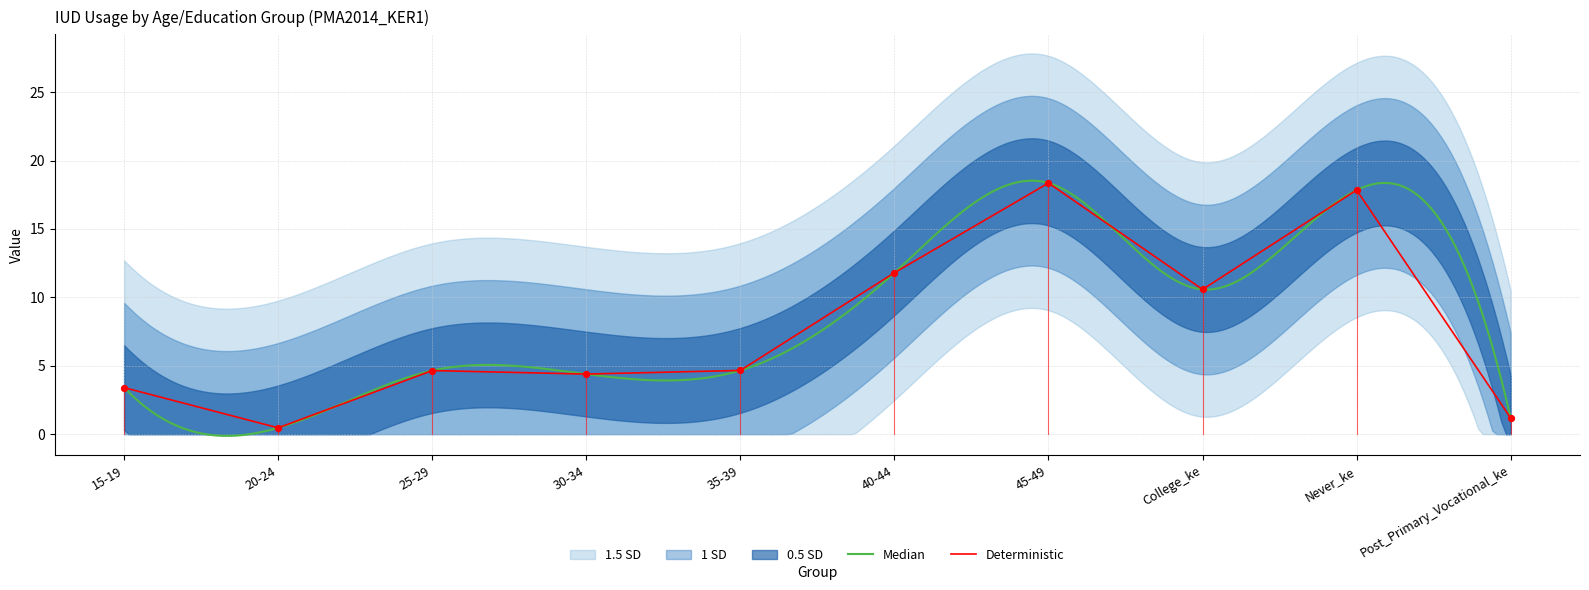

Between Post_Primary_Vocational_ke and 45-49, which is larger?

45-49